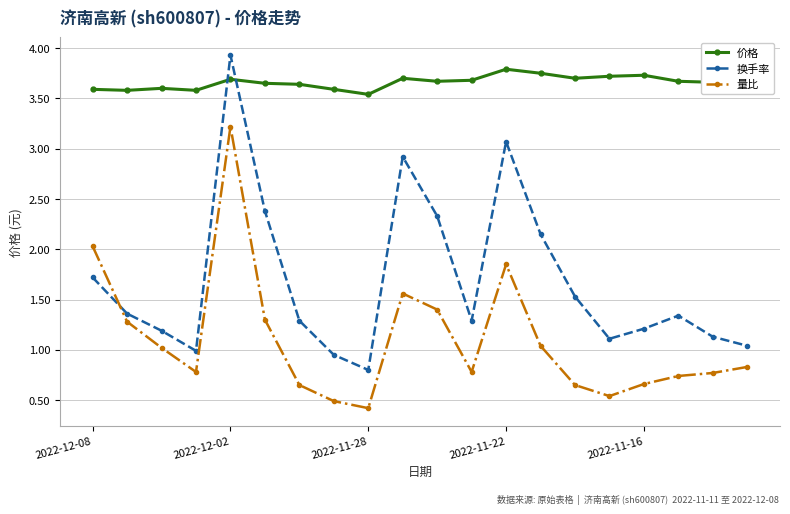

At how many categories does at least one series exceed 3?

20